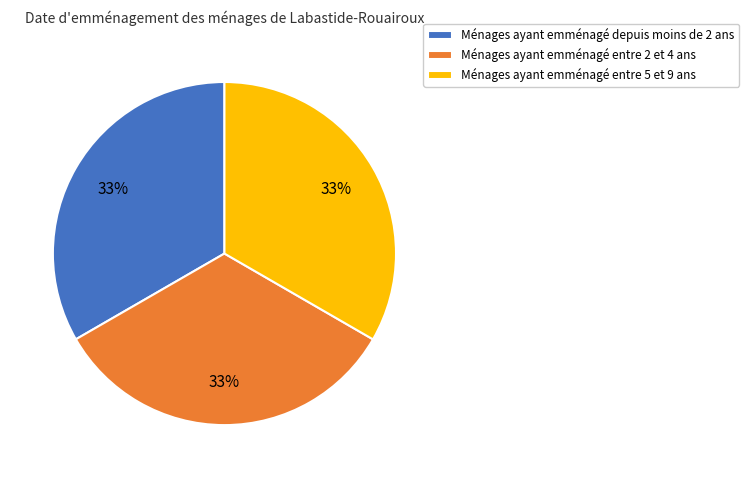

How many slices are in this pie chart?

3